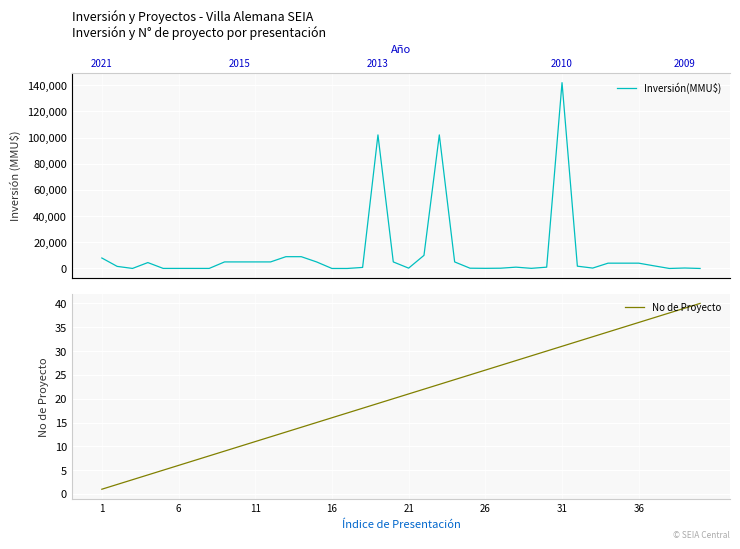

The value of No de Proyecto at 31 is 18. True or false?

False